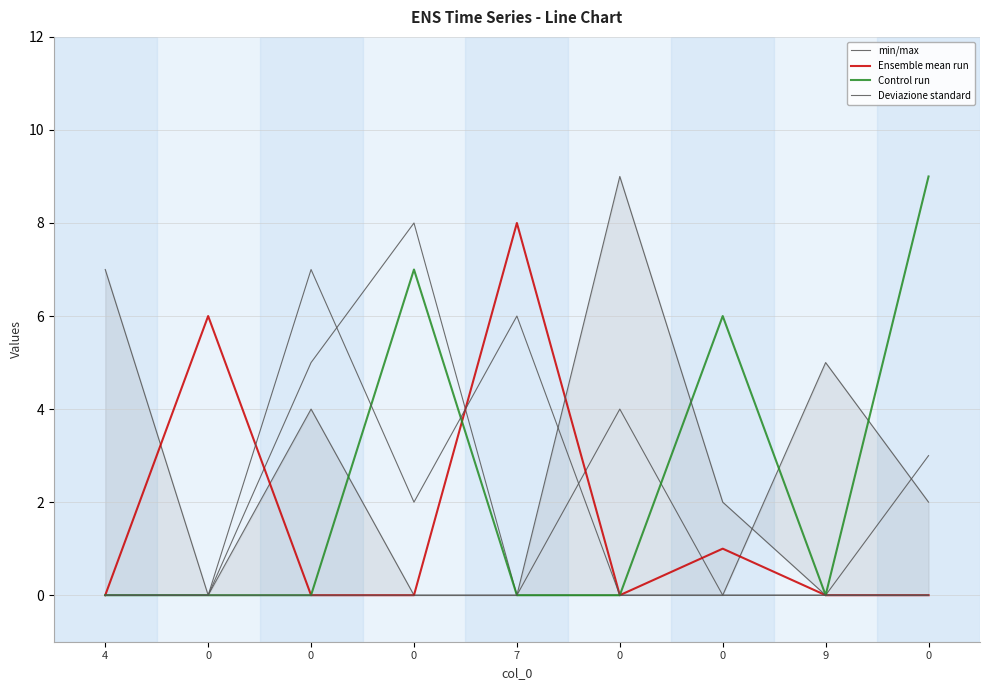

Rank the categories by Ensemble mean run value from highest to lowest.

7, 0, 0, 4, 0, 0, 0, 9, 0